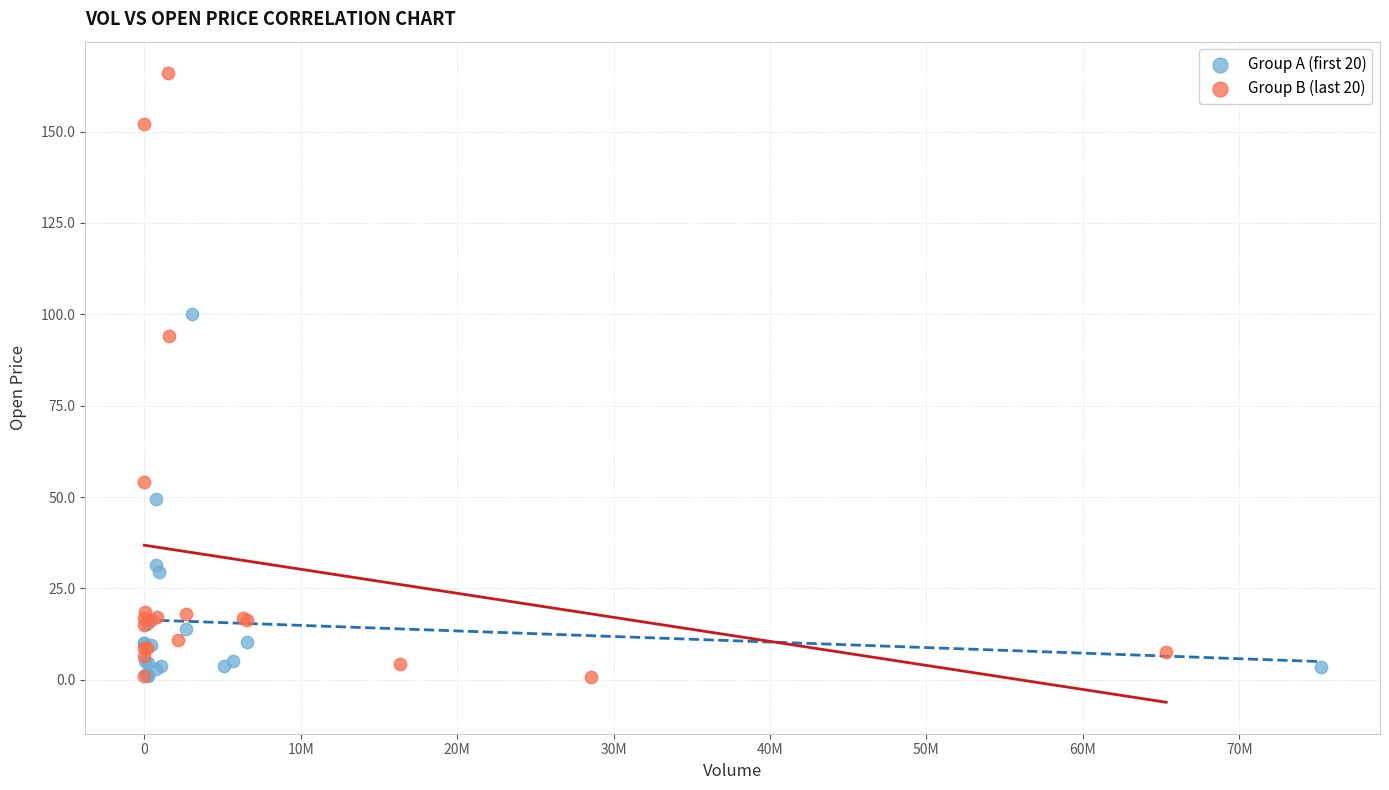

Which series has the widest spread of Y values?

Group B (last 20)